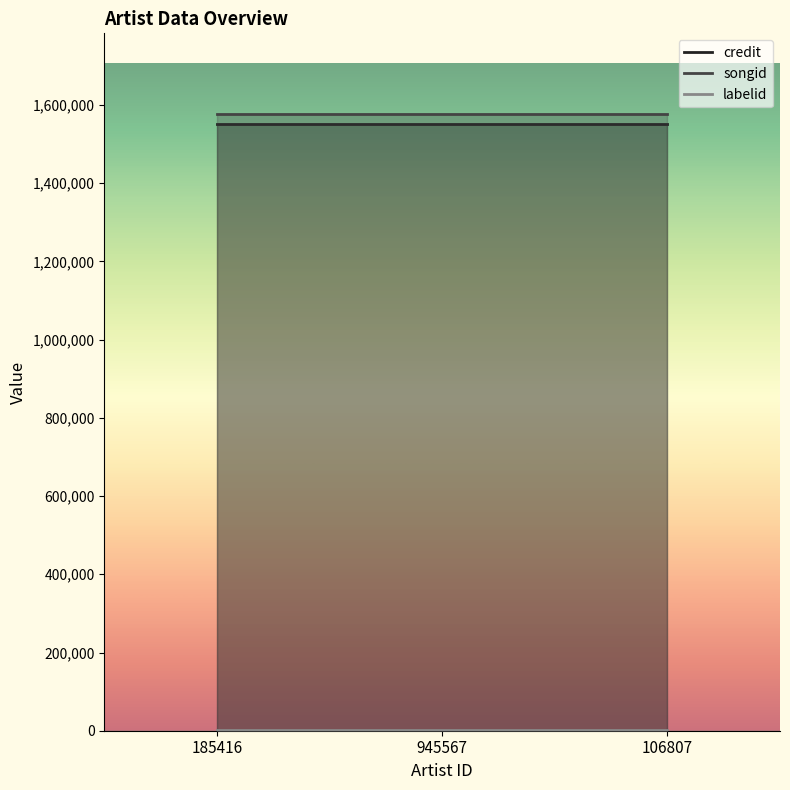

Rank the categories by labelid value from highest to lowest.

185416, 945567, 106807